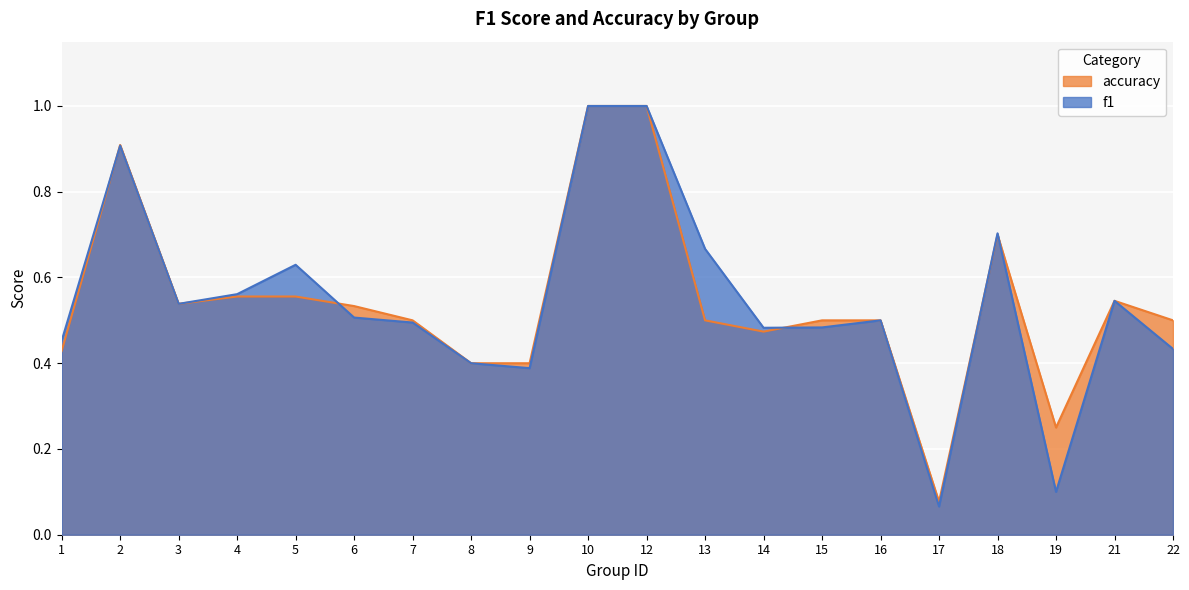

Rank the series at 13 from lowest to highest value.

accuracy, f1